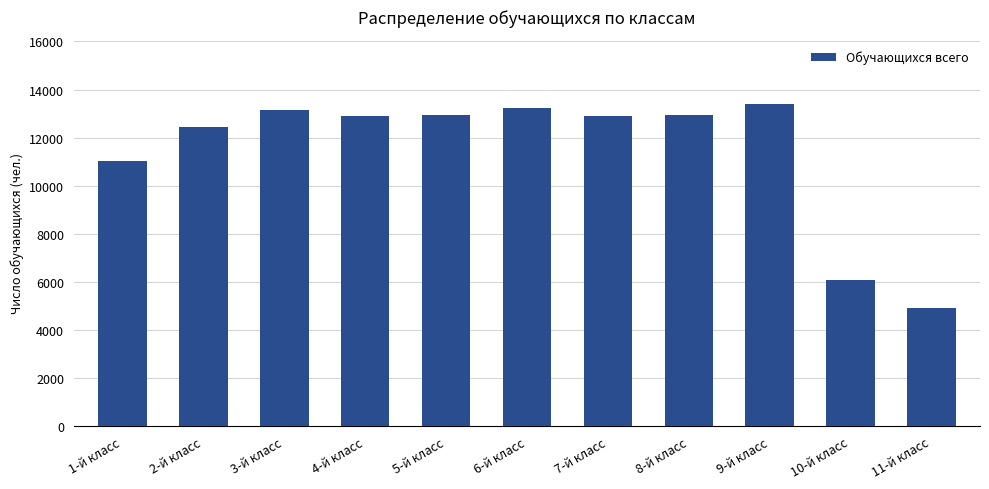

What is the difference between the maximum and minimum values?

8486